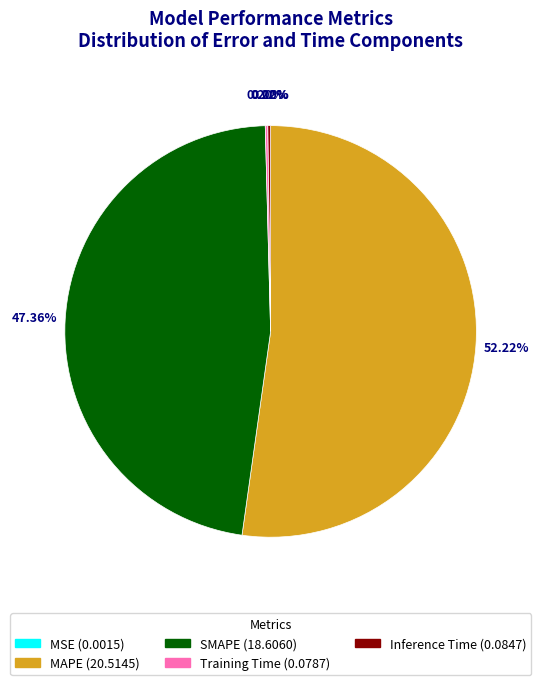

Between MAPE and SMAPE, which is larger?

MAPE